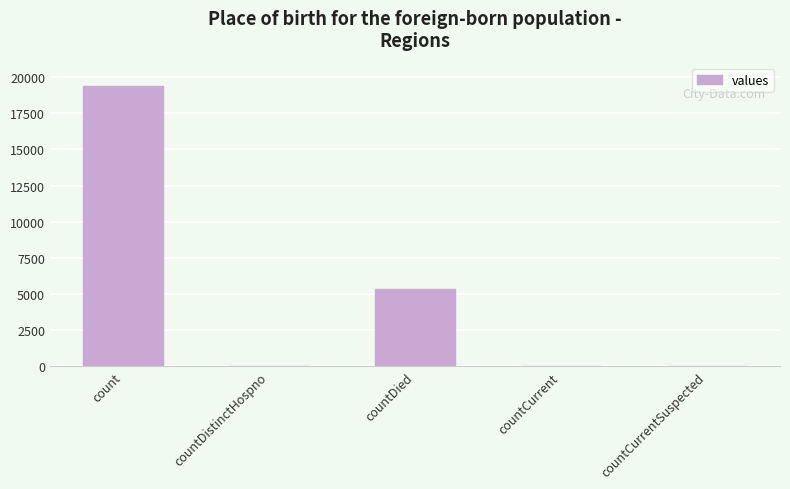

Where does the data first go above 60?

count